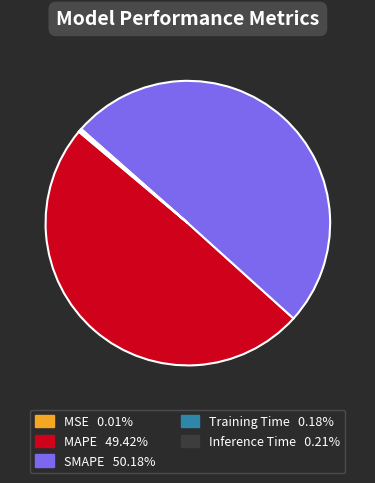

Which category accounts for the majority?

SMAPE